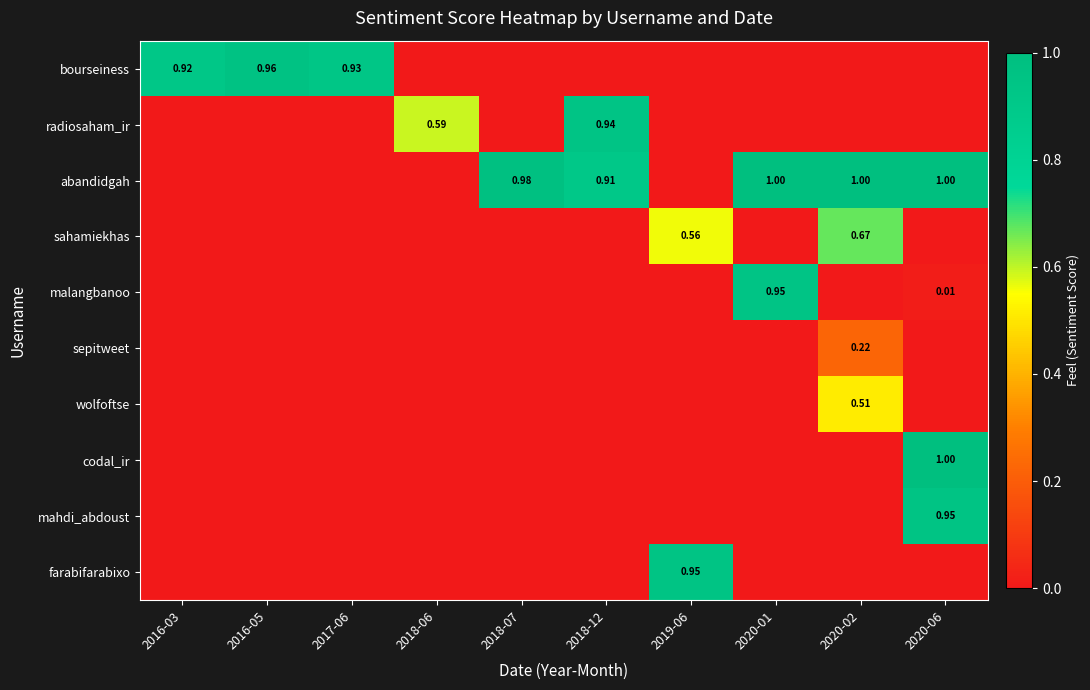

True or false: sepitweet has a value of 0.0 at 2020-06.

True